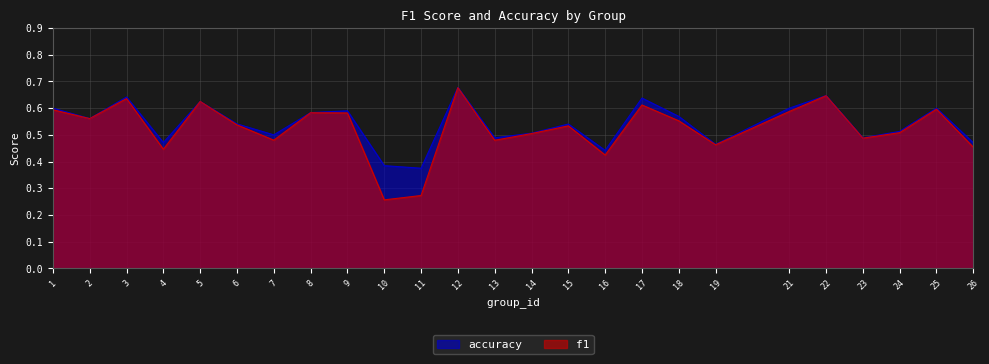

Rank the series by their maximum value, from highest to lowest.

accuracy, f1